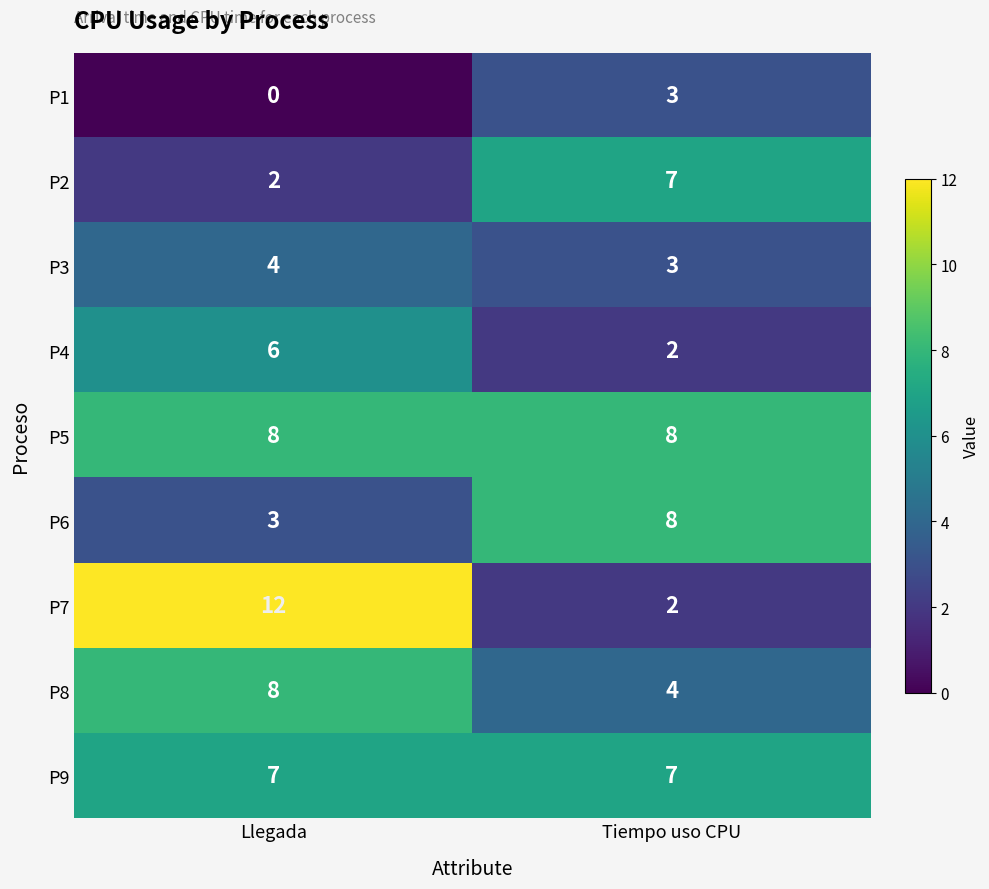

True or false: P2 has a value of 2 at Llegada.

True